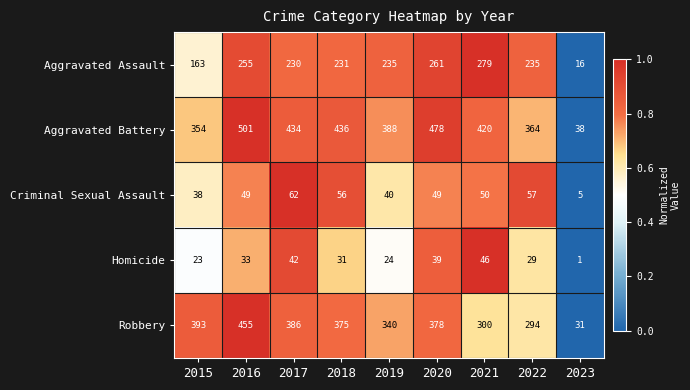

Which series has the largest total across all categories?

Aggravated Battery